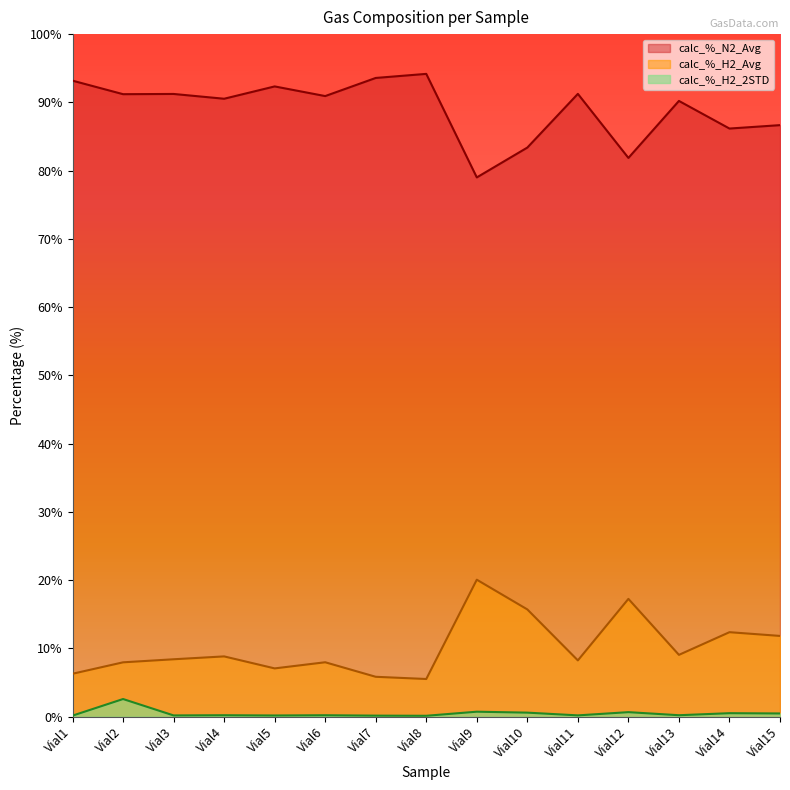

True or false: calc_%_H2_Avg has more than 0 points higher than both neighbors.

True